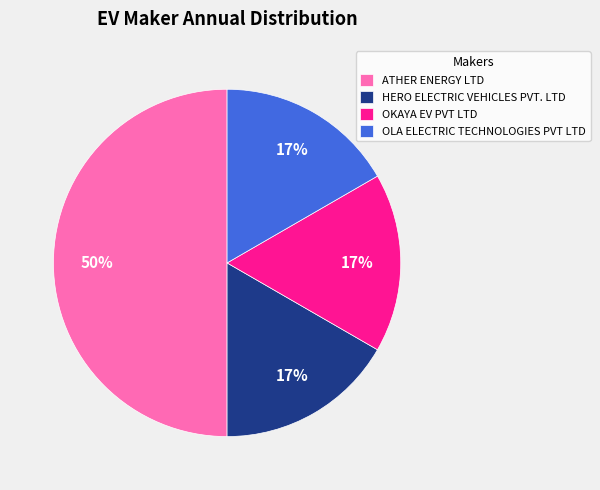

Which slice is the largest?

ATHER ENERGY LTD